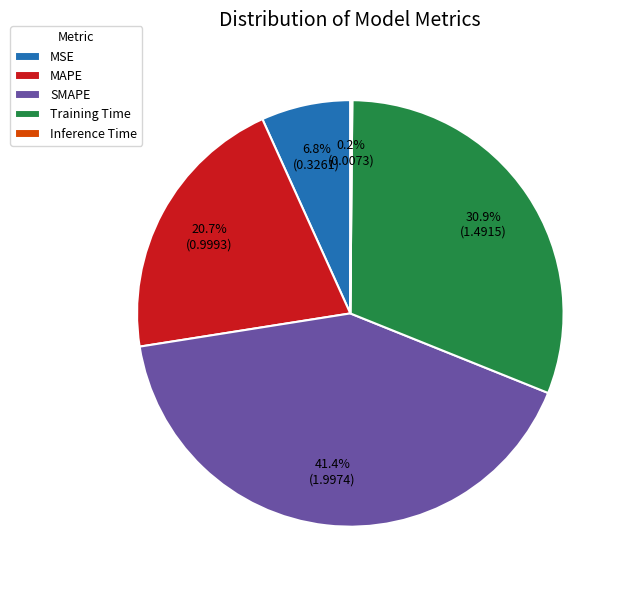

Which slice is the largest?

SMAPE